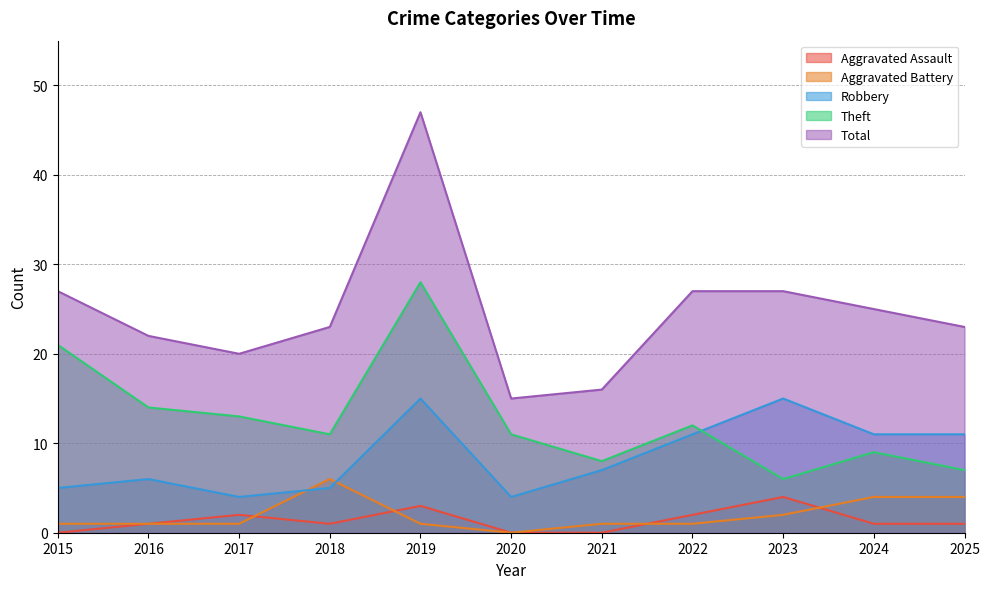

What is the total value across all series at 2022?

53